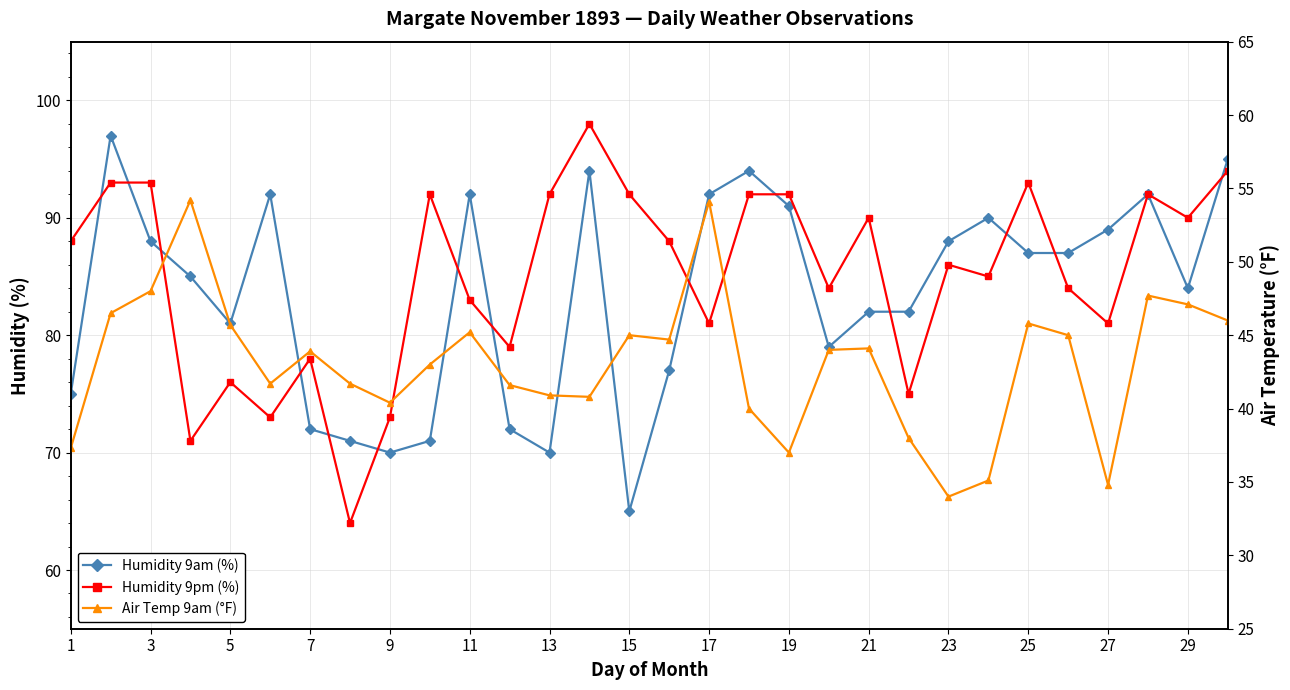

List the series in order of their peak value, lowest first.

Air Temp 9am (°F), Humidity 9am (%), Humidity 9pm (%)